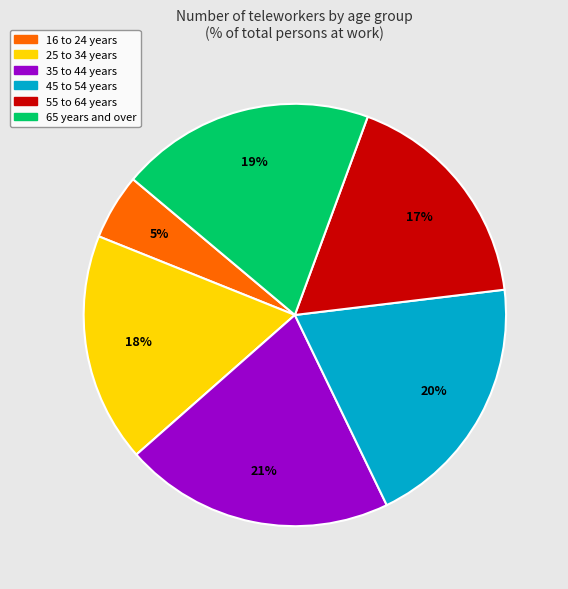

Between 65 years and over and 35 to 44 years, which is larger?

35 to 44 years